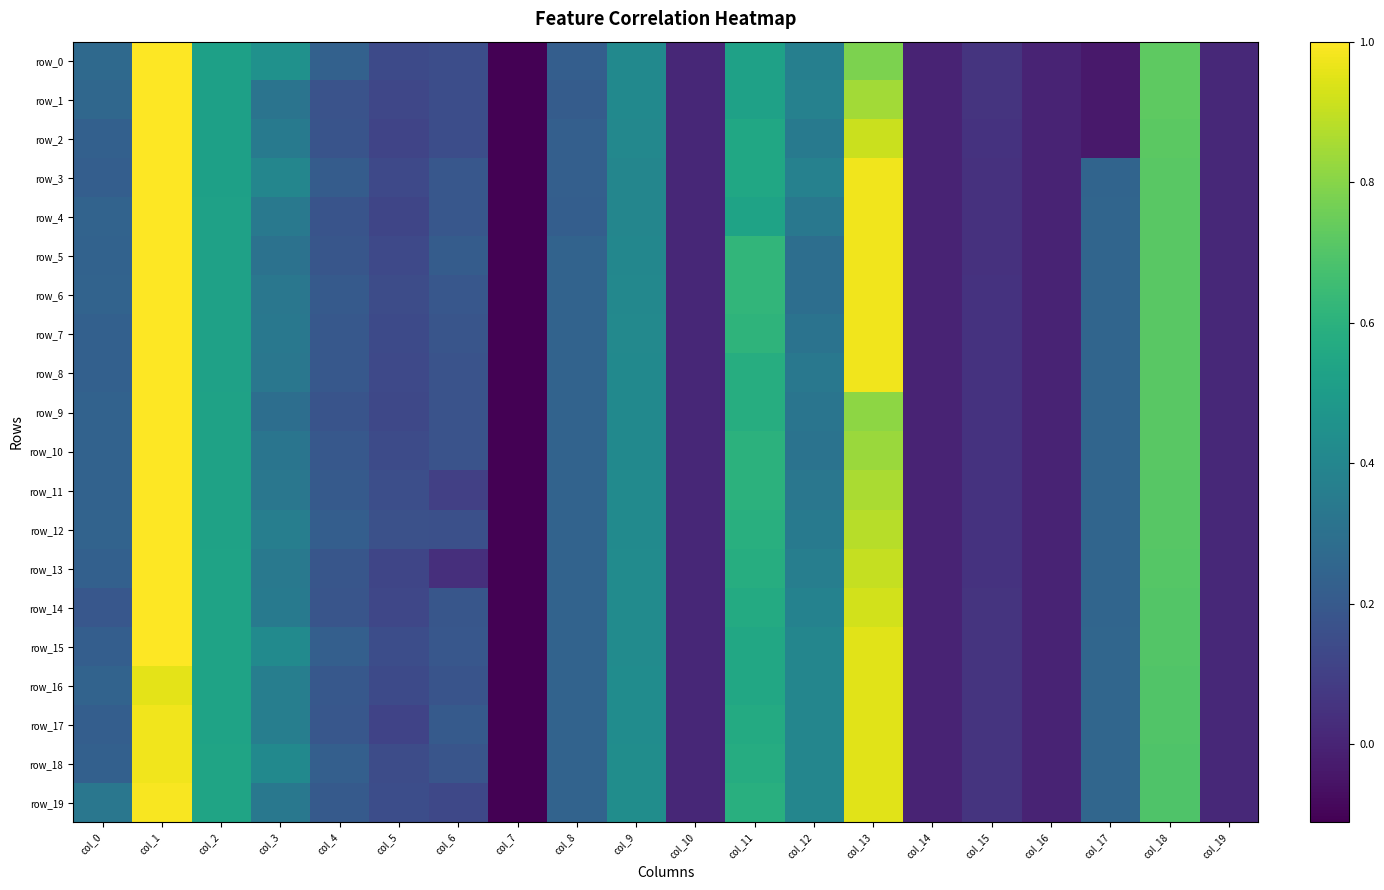

At how many categories does at least one series exceed 0?

17